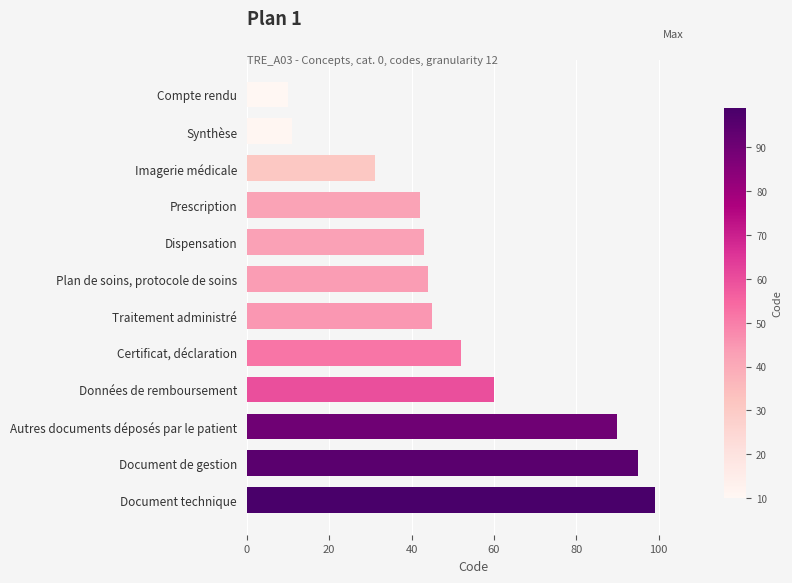

What is the change in value from Dispensation to Autres documents déposés par le patient?

+47